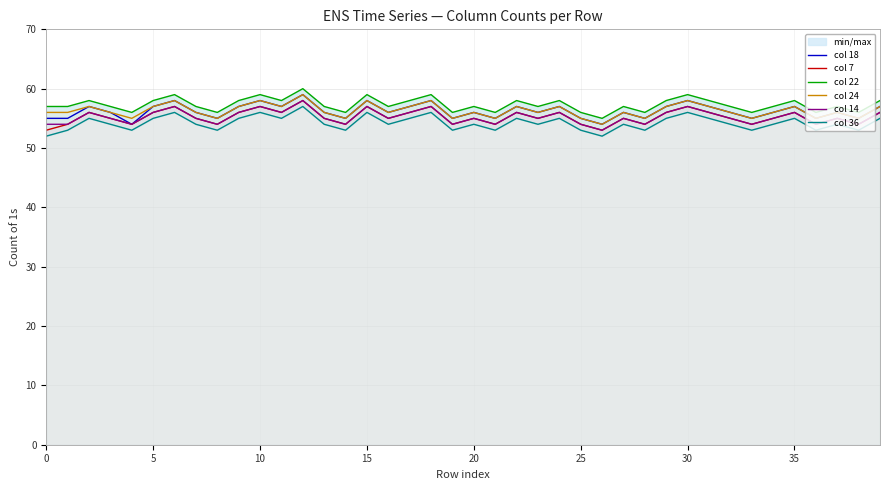

Between 12 and 27, which series saw the biggest shift?

col 18